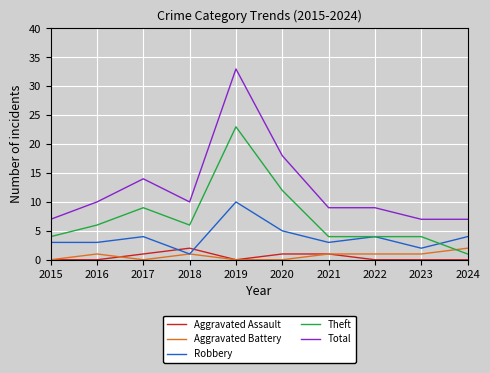

True or false: Total has a value of 33 at 2019.

True